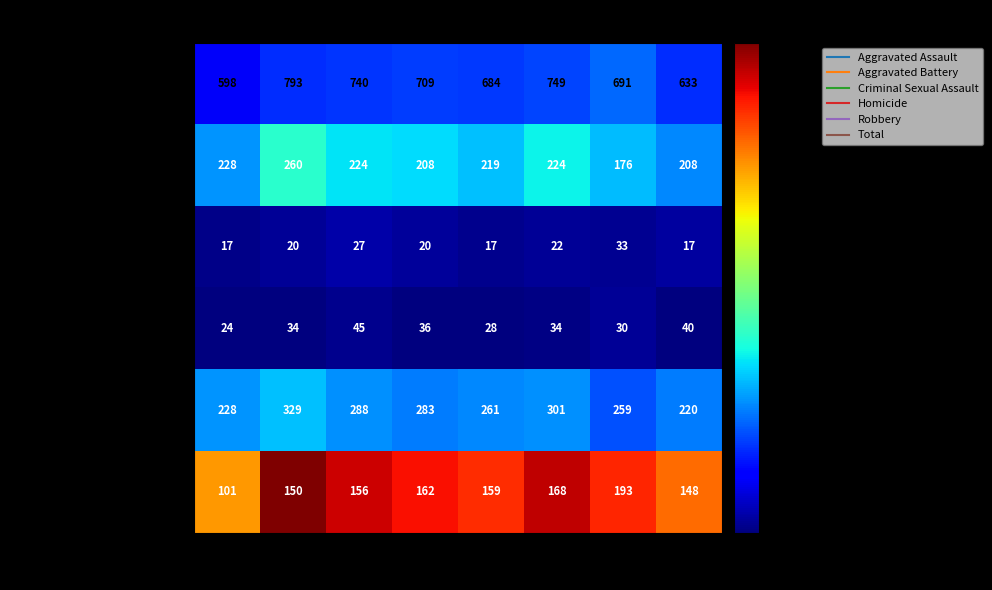

At which label does Aggravated Battery first exceed 283?

2016